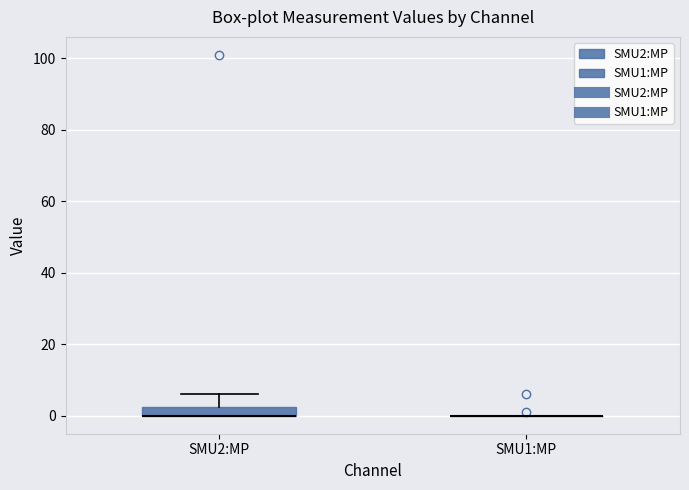

Comparing the boxes themselves (not the whiskers), which one is the tallest?

SMU2:MP